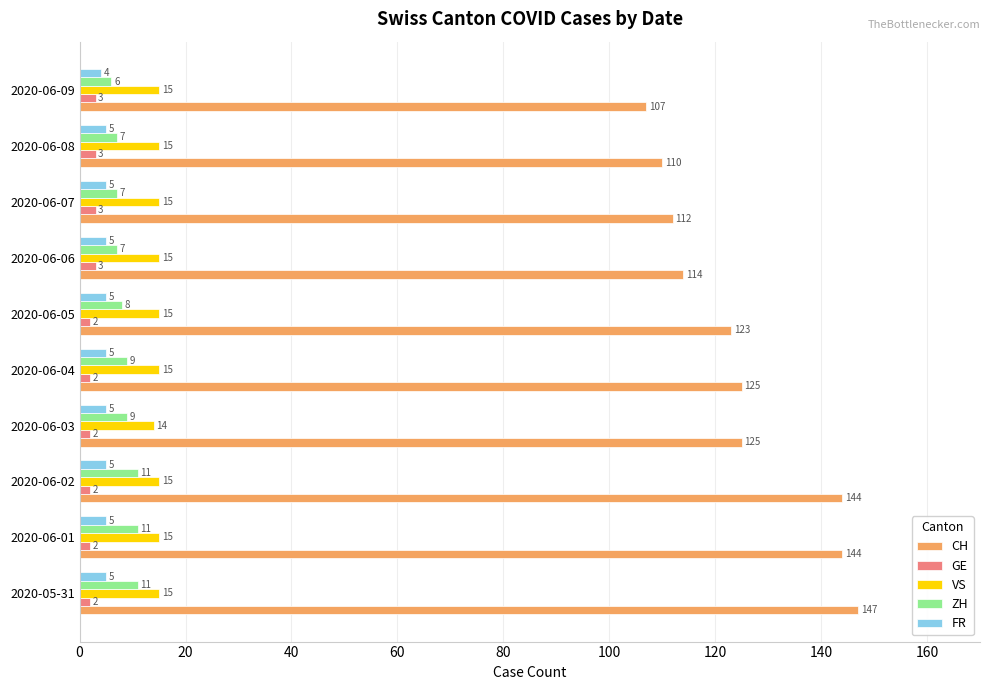

At how many categories does at least one series exceed 23?

10